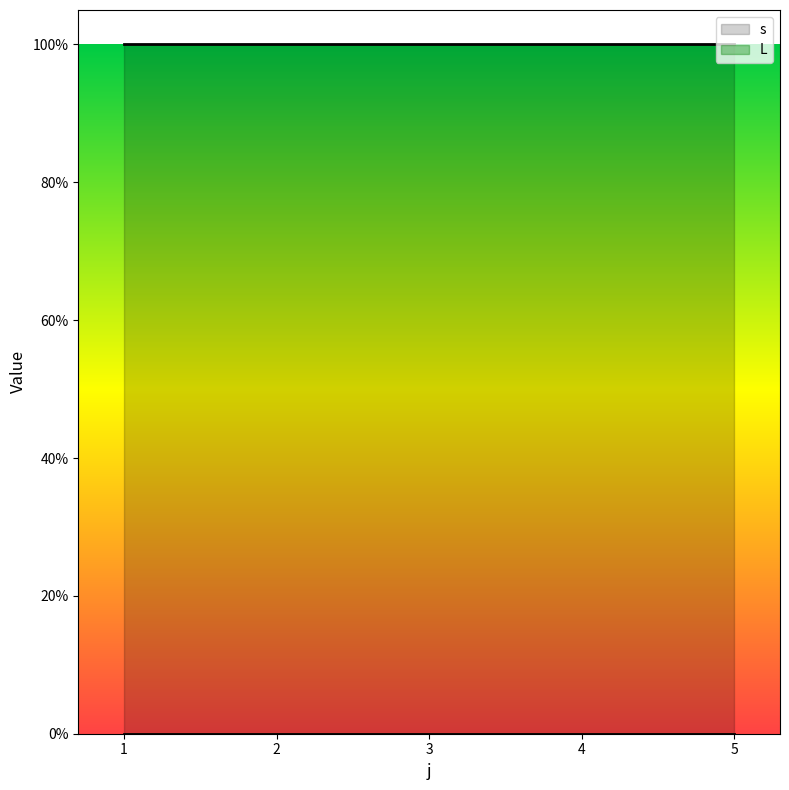

The s series shows 1 at 2. True or false?

True